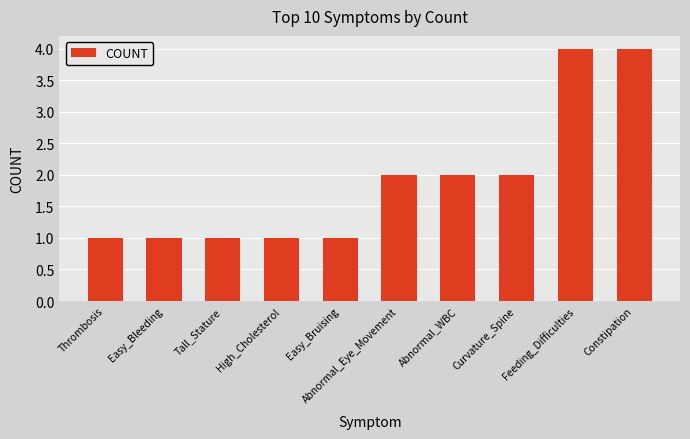

What is the difference between the values at Abnormal_WBC and Easy_Bruising?

1